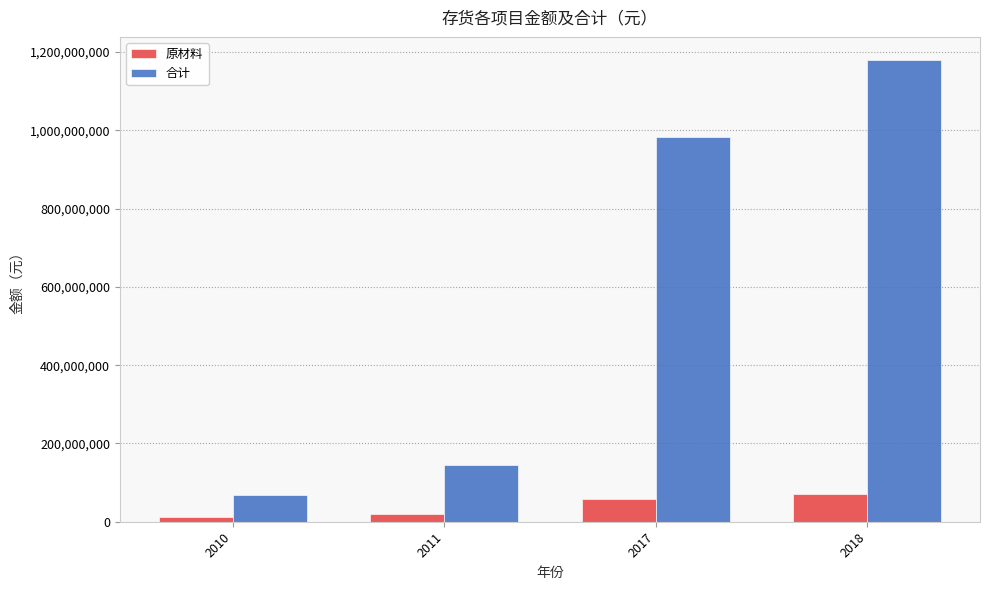

What is the value of the 合计 bar at the 1st from the left?

69577424.1